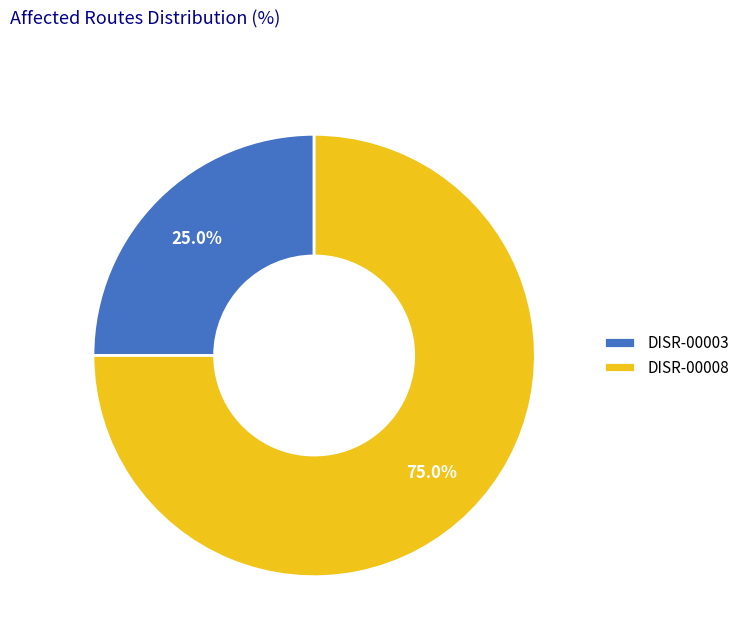

What percentage do DISR-00003 and DISR-00008 together represent?

100.0%